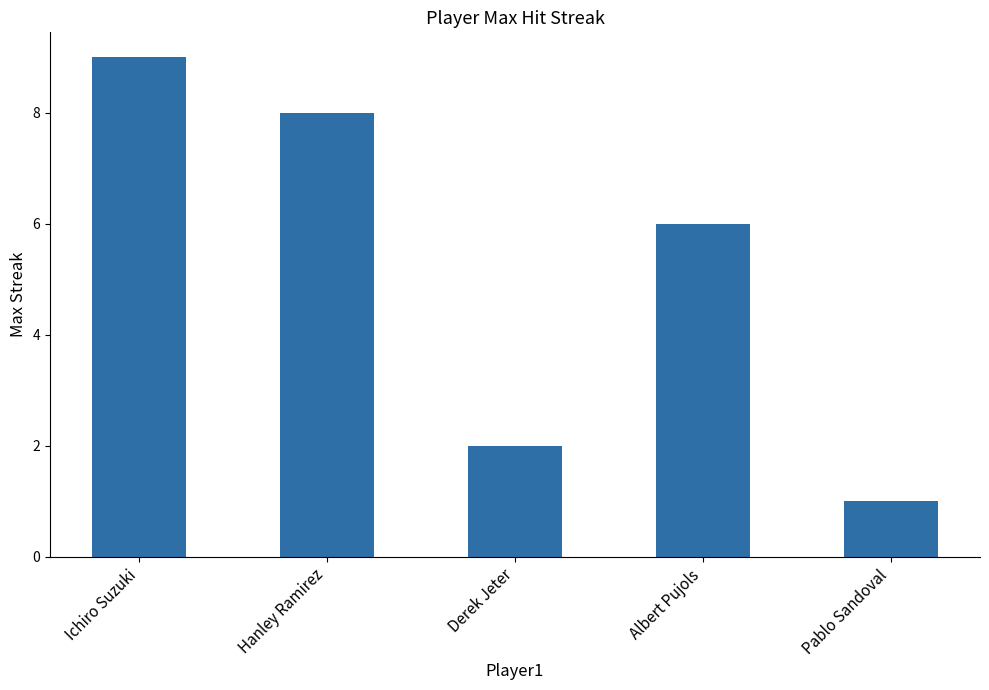

At which category does the chart reach its minimum across all series?

Pablo Sandoval